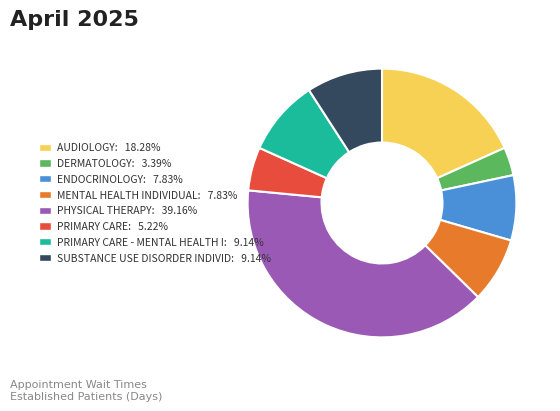

Is there a majority slice in this chart?

No